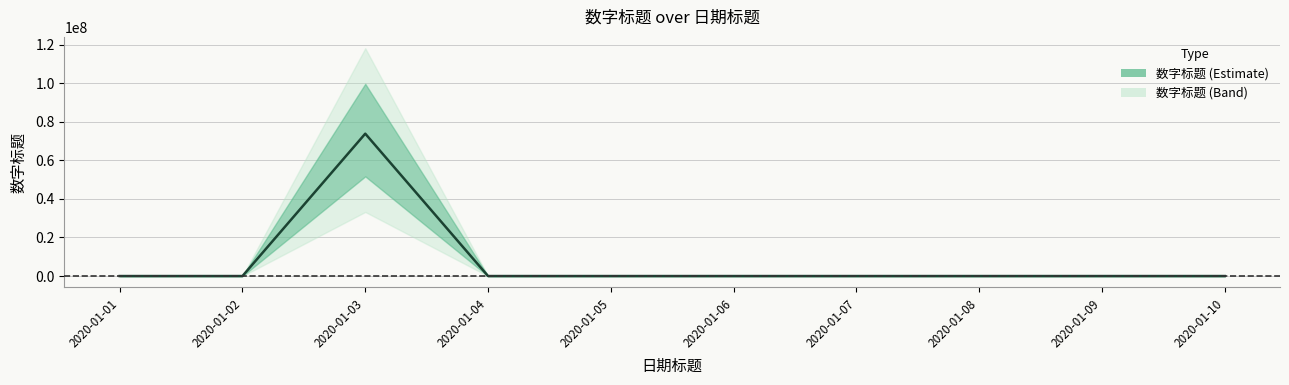

Rank the categories by value from highest to lowest.

2020-01-03, 2020-01-10, 2020-01-09, 2020-01-08, 2020-01-07, 2020-01-06, 2020-01-05, 2020-01-04, 2020-01-02, 2020-01-01